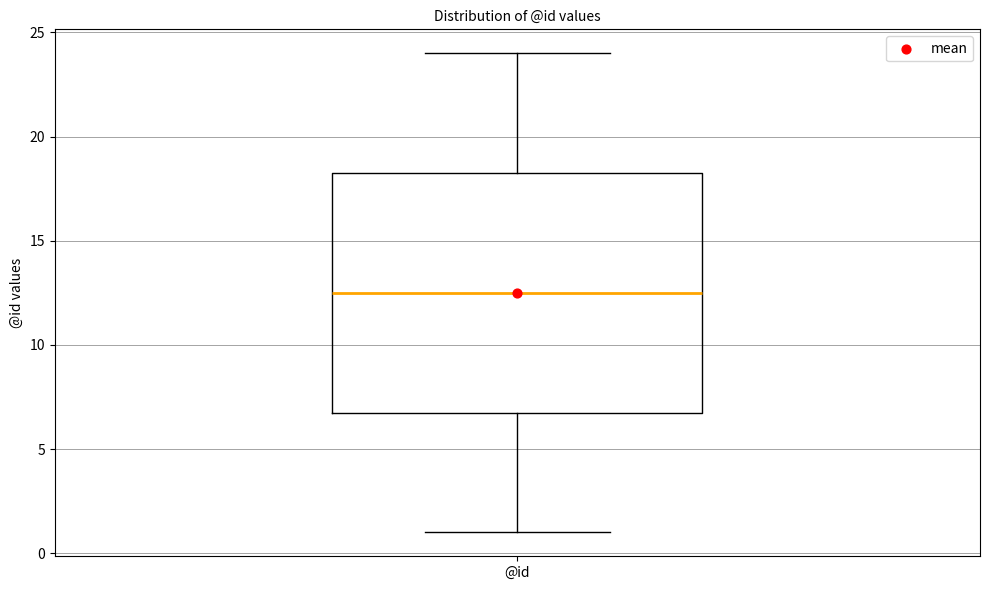

Where is the upper edge of the box for @id on the y-axis? The values are not printed on the chart, so give them approximately, as read against the axis.

18.5